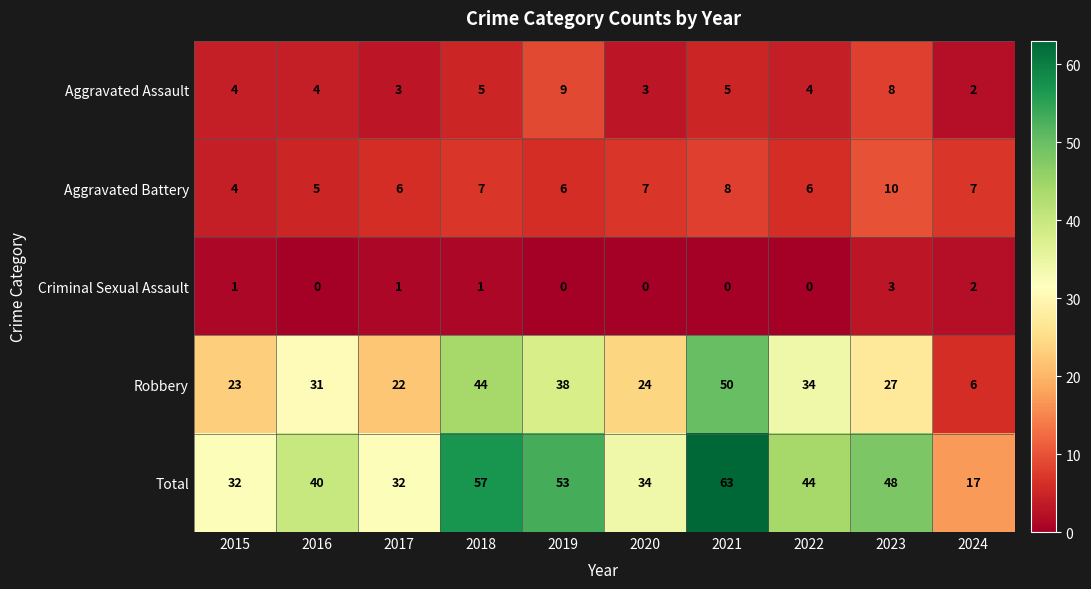

What is the maximum value shown in the chart?

63